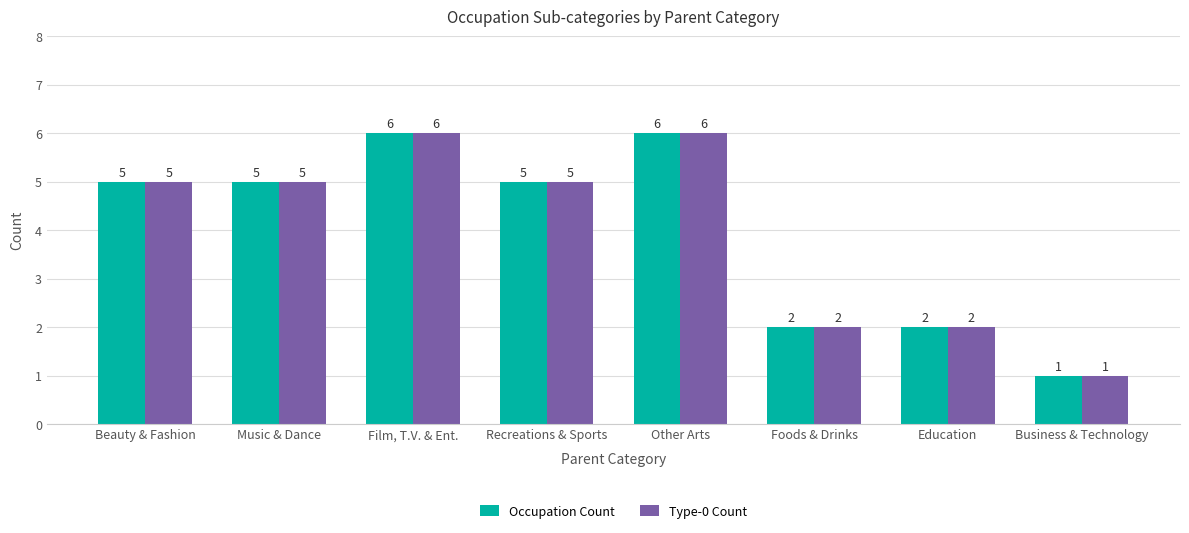

What is the average value of the Type-0 Count series?

4